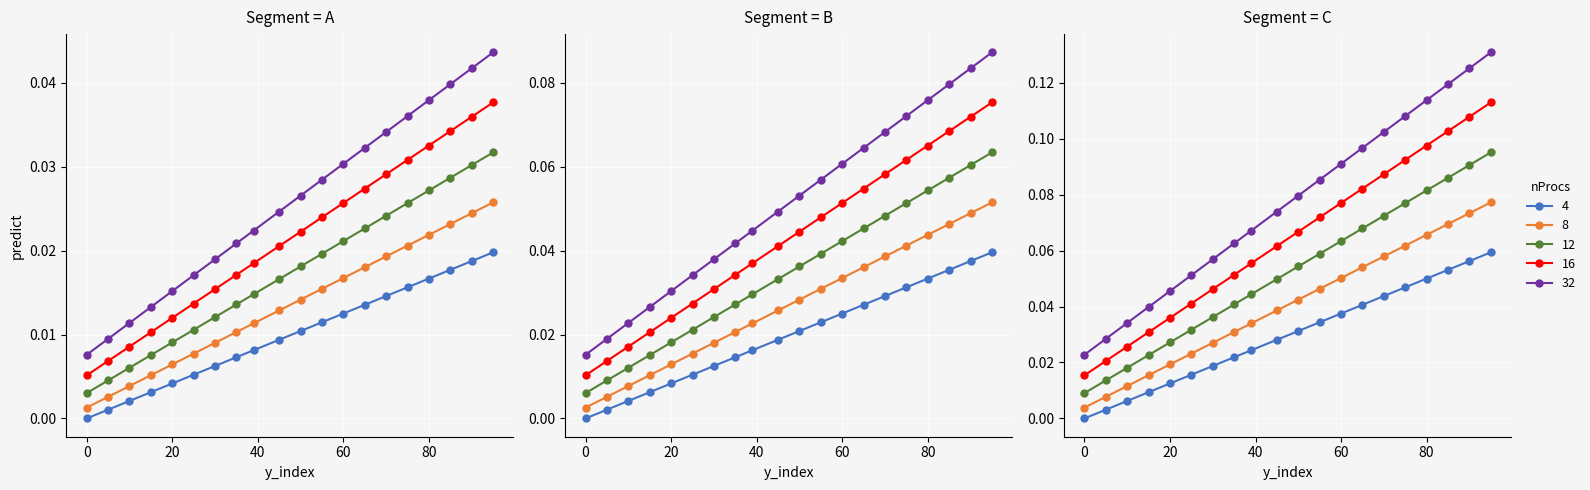

True or false: there are more than 1 points higher than both neighbors.

False